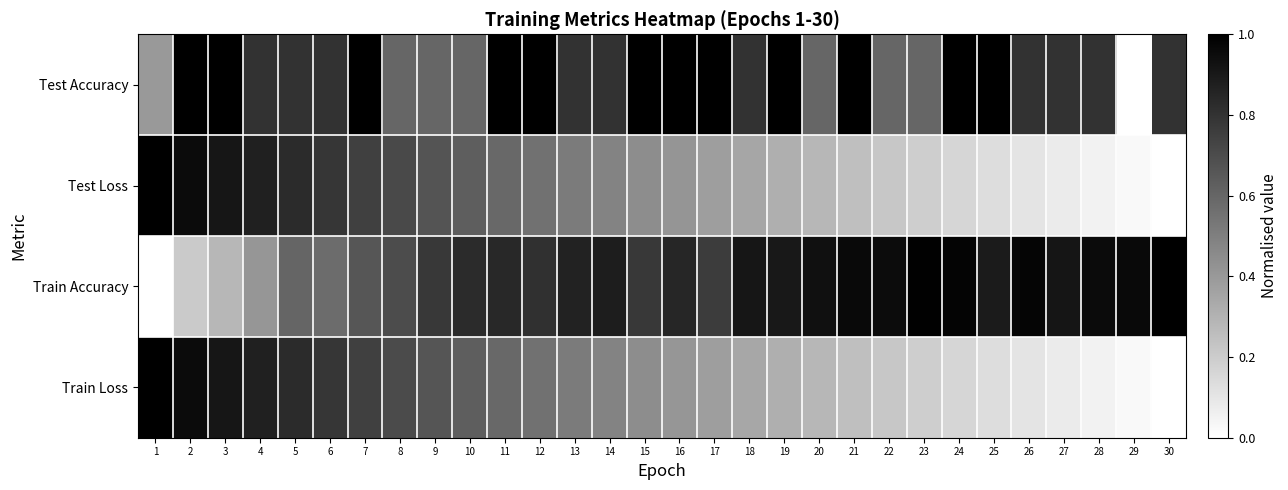

List the series in order of their peak value, lowest first.

Test Accuracy, Test Loss, Train Accuracy, Train Loss